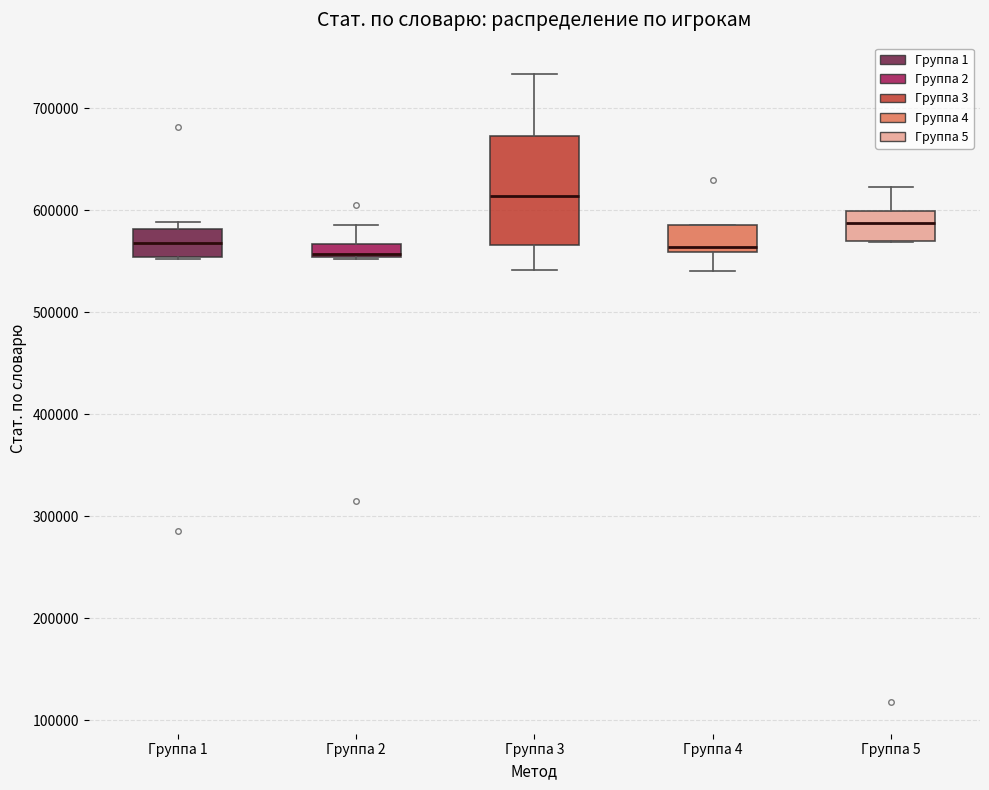

Comparing the boxes themselves (not the whiskers), which one is the tallest?

Группа 3